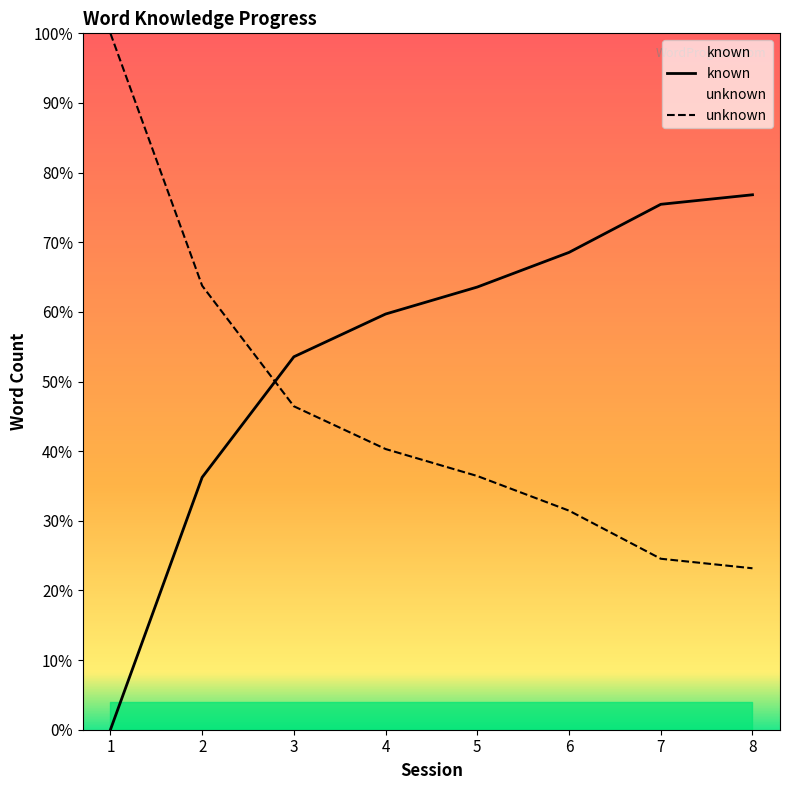

What is the highest value of the known series?

76.8